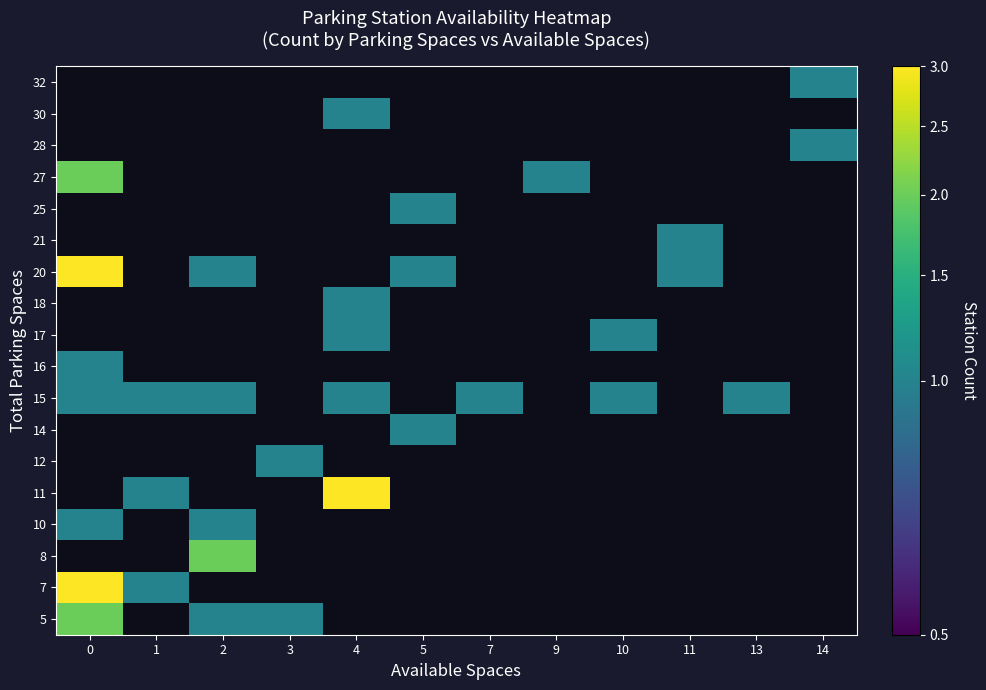

Reading left to right, what are all the values shown in this chart?

5: 0=2	1=0	2=1	3=1	4=0	5=0	7=0	9=0	10=0	11=0	13=0	14=0
7: 0=3	1=1	2=0	3=0	4=0	5=0	7=0	9=0	10=0	11=0	13=0	14=0
8: 0=0	1=0	2=2	3=0	4=0	5=0	7=0	9=0	10=0	11=0	13=0	14=0
10: 0=1	1=0	2=1	3=0	4=0	5=0	7=0	9=0	10=0	11=0	13=0	14=0
11: 0=0	1=1	2=0	3=0	4=3	5=0	7=0	9=0	10=0	11=0	13=0	14=0
12: 0=0	1=0	2=0	3=1	4=0	5=0	7=0	9=0	10=0	11=0	13=0	14=0
14: 0=0	1=0	2=0	3=0	4=0	5=1	7=0	9=0	10=0	11=0	13=0	14=0
15: 0=1	1=1	2=1	3=0	4=1	5=0	7=1	9=0	10=1	11=0	13=1	14=0
16: 0=1	1=0	2=0	3=0	4=0	5=0	7=0	9=0	10=0	11=0	13=0	14=0
17: 0=0	1=0	2=0	3=0	4=1	5=0	7=0	9=0	10=1	11=0	13=0	14=0
18: 0=0	1=0	2=0	3=0	4=1	5=0	7=0	9=0	10=0	11=0	13=0	14=0
20: 0=3	1=0	2=1	3=0	4=0	5=1	7=0	9=0	10=0	11=1	13=0	14=0
21: 0=0	1=0	2=0	3=0	4=0	5=0	7=0	9=0	10=0	11=1	13=0	14=0
25: 0=0	1=0	2=0	3=0	4=0	5=1	7=0	9=0	10=0	11=0	13=0	14=0
27: 0=2	1=0	2=0	3=0	4=0	5=0	7=0	9=1	10=0	11=0	13=0	14=0
28: 0=0	1=0	2=0	3=0	4=0	5=0	7=0	9=0	10=0	11=0	13=0	14=1
30: 0=0	1=0	2=0	3=0	4=1	5=0	7=0	9=0	10=0	11=0	13=0	14=0
32: 0=0	1=0	2=0	3=0	4=0	5=0	7=0	9=0	10=0	11=0	13=0	14=1